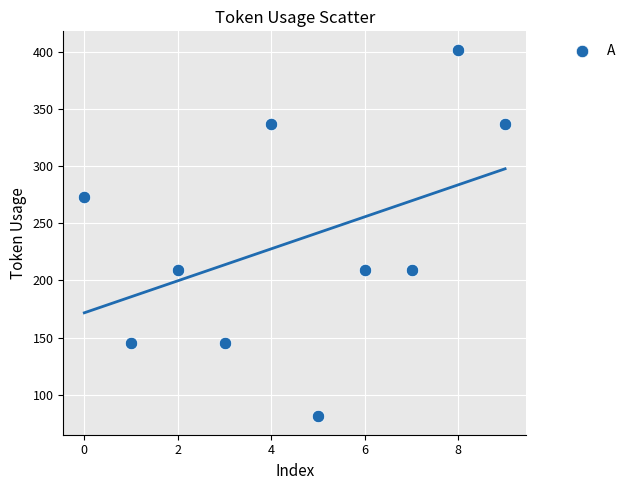

What is the average Y value?

235